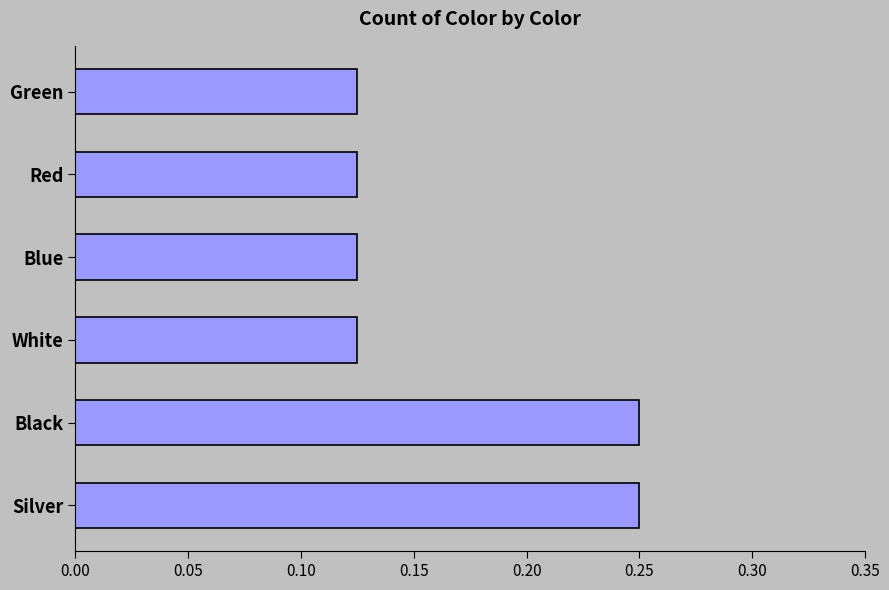

What is the sum of all values?

1.0